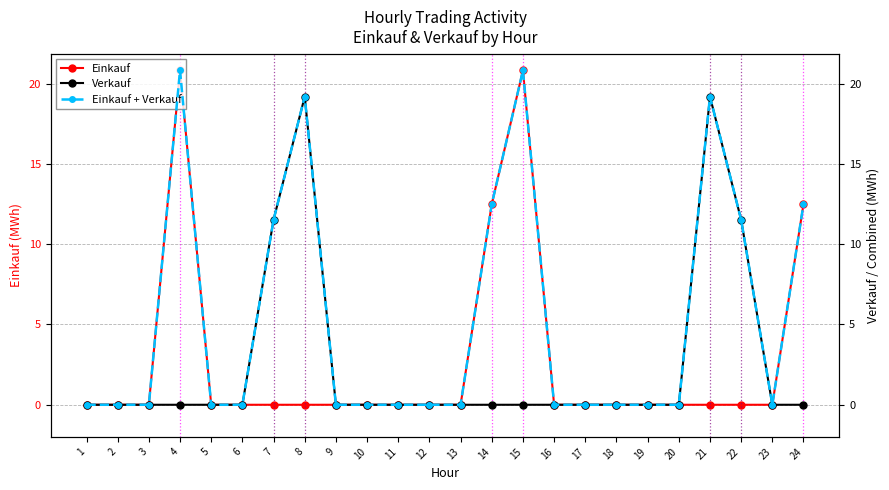

Which category has the lowest value in the Verkauf series?

1